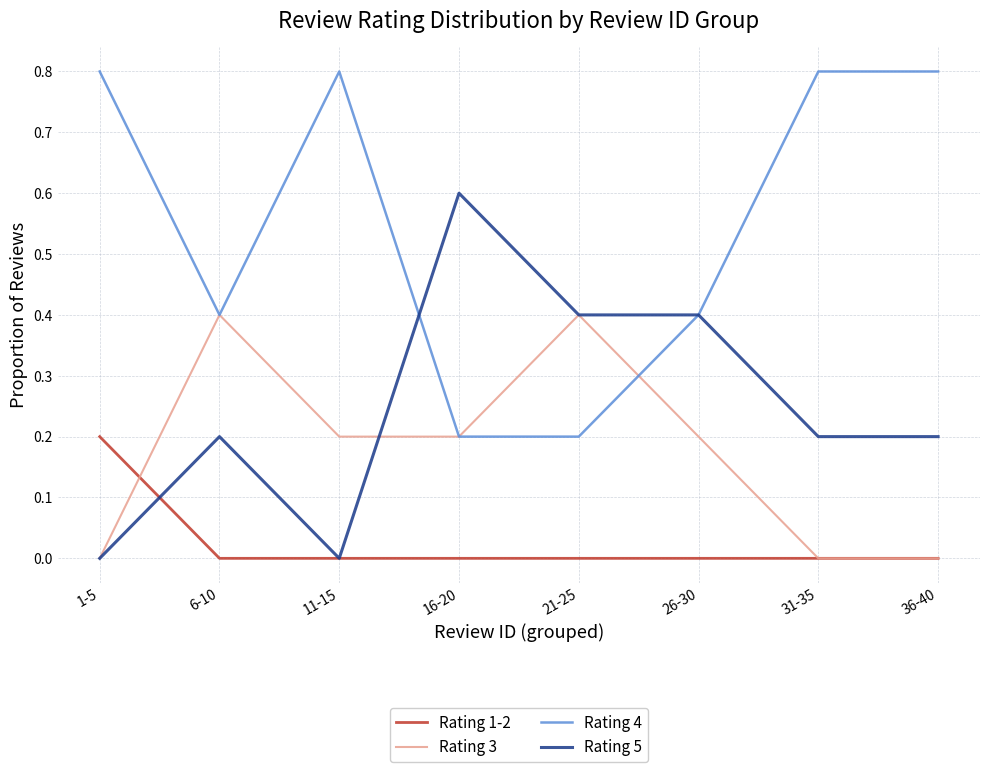

How many distinct data groups are displayed?

4